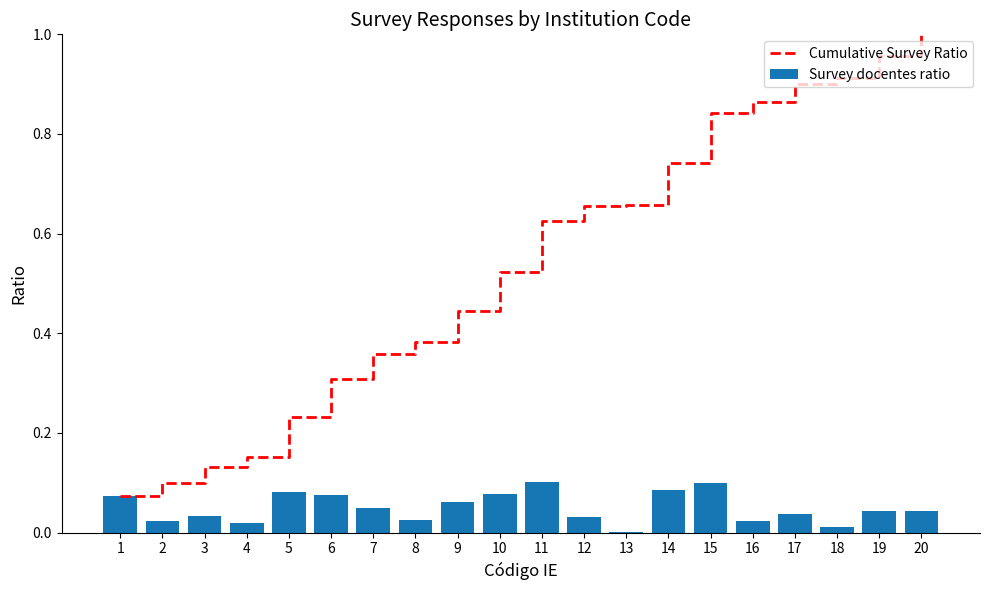

Is the value of Cumulative Survey Ratio at 12 greater than the value of Survey docentes ratio at 10?

Yes